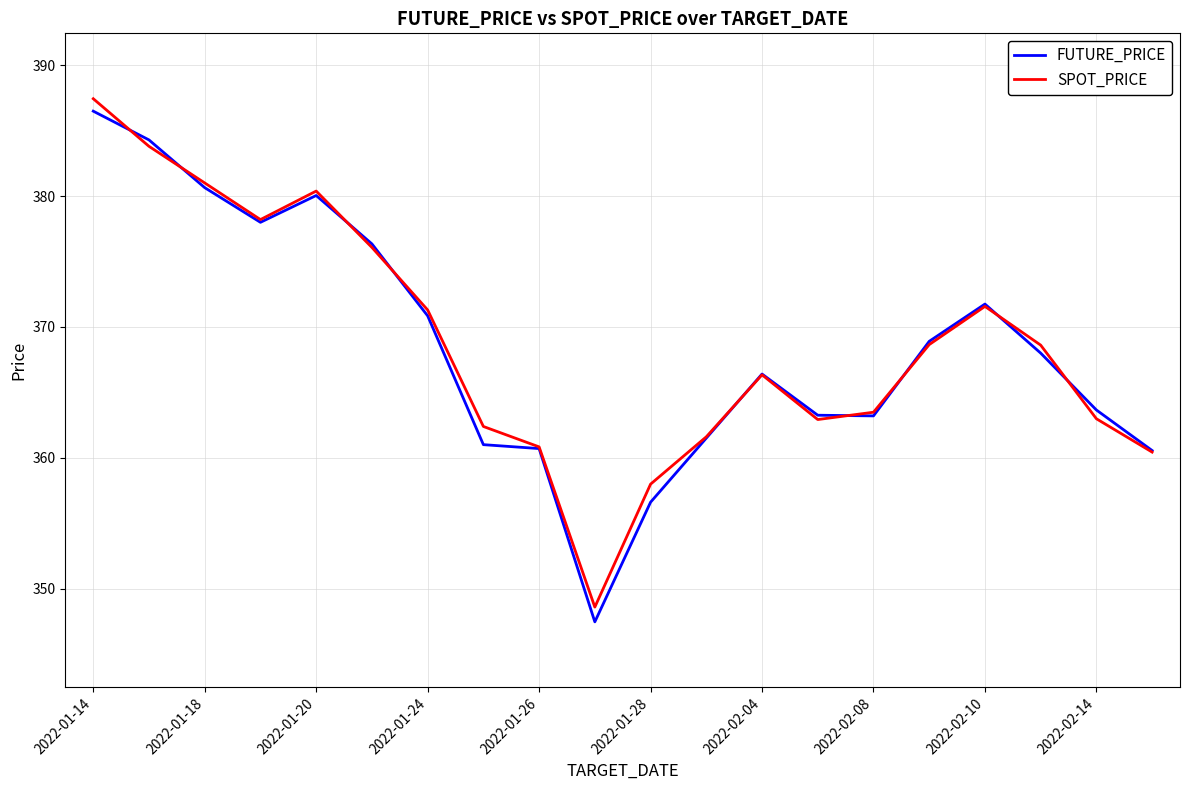

Which series has the widest spread of values?

FUTURE_PRICE